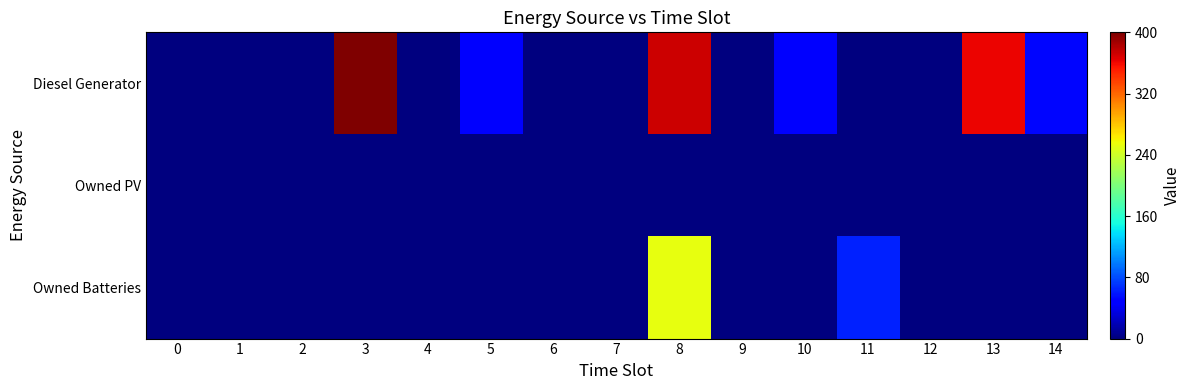

Reading left to right, transcribe all the data shown in this chart.

Diesel Generator: 0=0	1=0	2=0	3=400	4=0	5=50	6=0	7=0	8=373	9=0	10=50	11=0	12=0	13=361	14=53
Owned PV: 0=0	1=0	2=0	3=0	4=0	5=0	6=0	7=0	8=0	9=0	10=0	11=0	12=0	13=0	14=0
Owned Batteries: 0=0	1=0	2=0	3=0	4=0	5=0	6=0	7=0	8=253	9=0	10=0	11=63	12=0	13=0	14=1